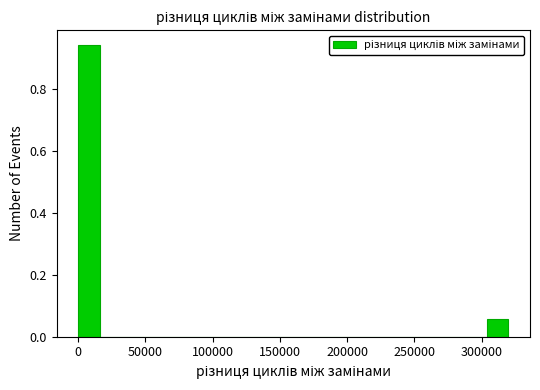

Read against the x-axis, roughly where is the centre of the tallest bar?

10000